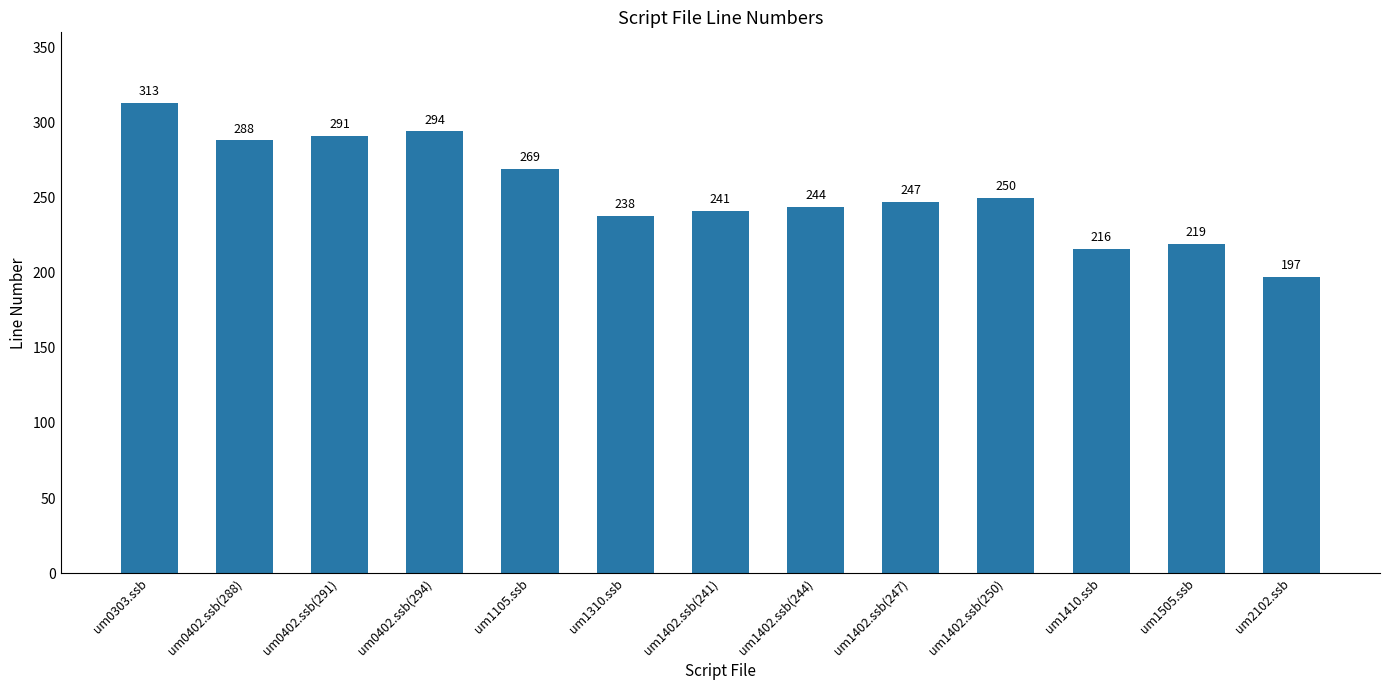

Where is the data nearest to the value 255?

um1402.ssb(250)